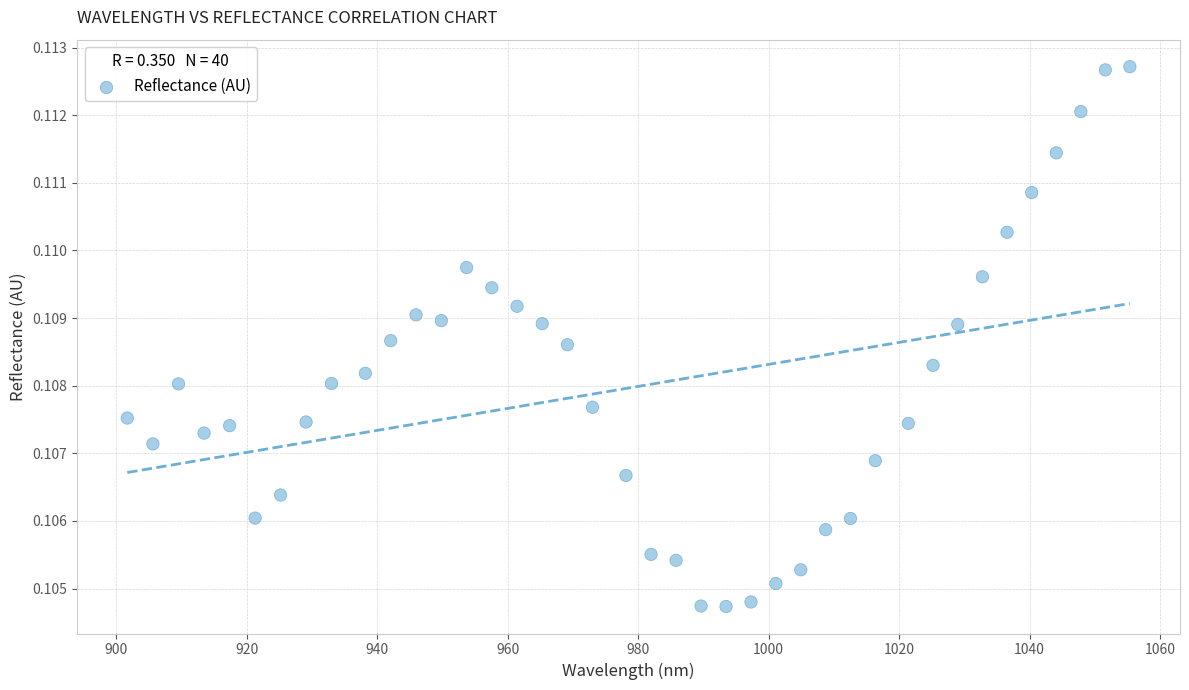

What is the range of X values (max minus min)?

153.7